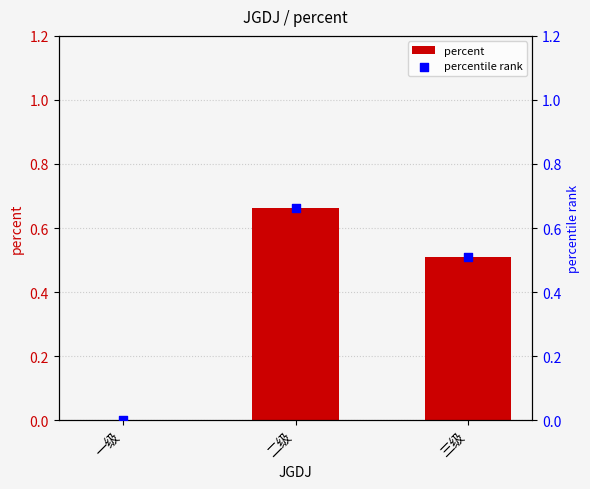

Which series reaches the maximum Y coordinate?

percent